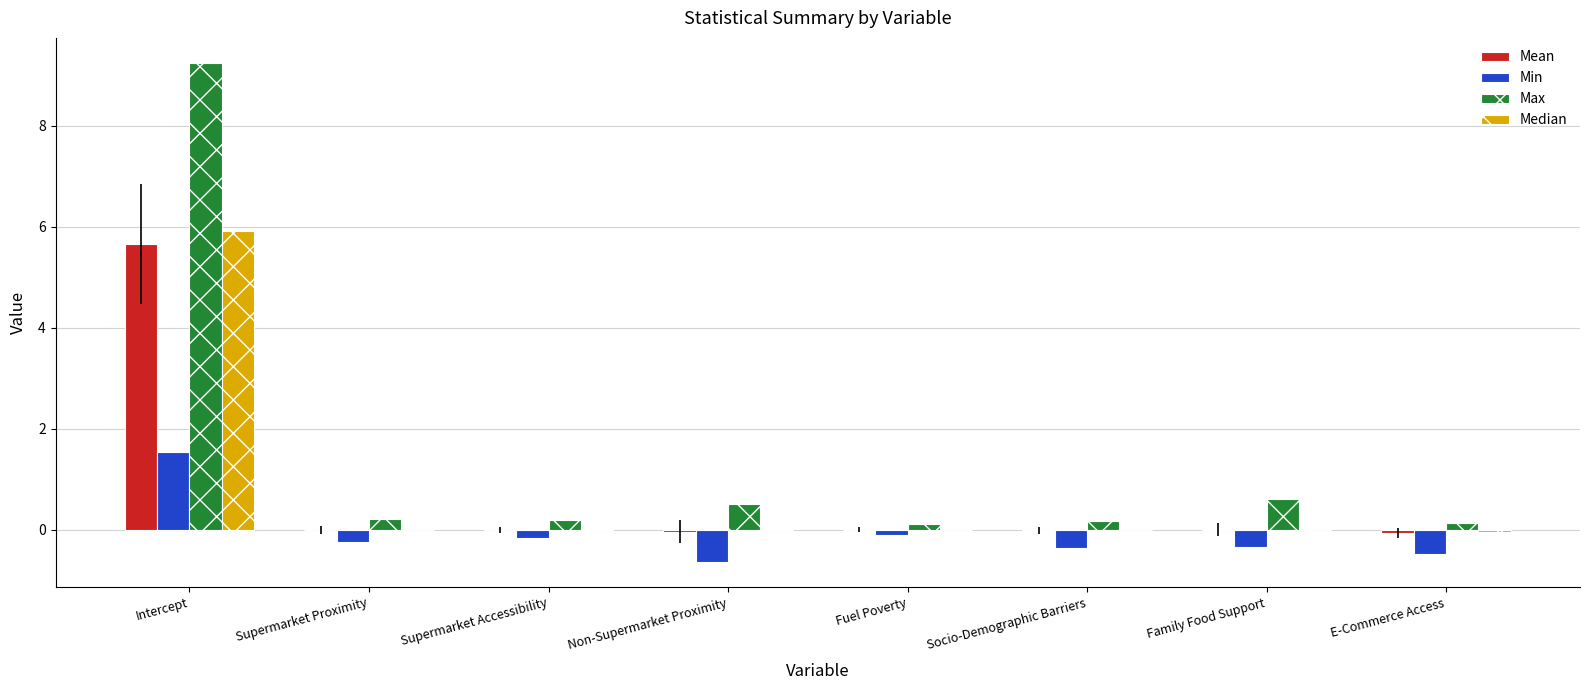

How many data points does each series have?

8